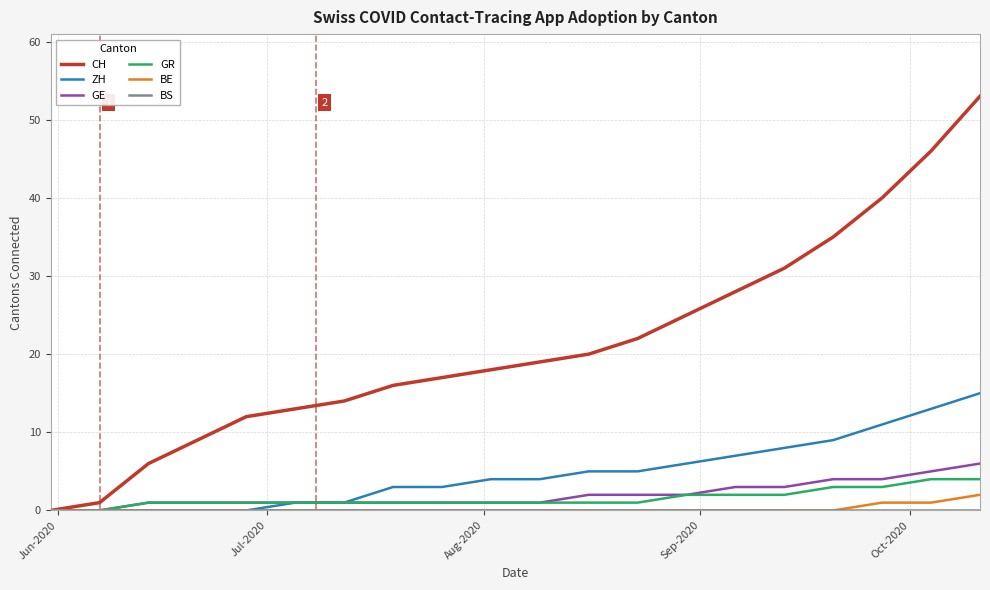

How many lines are shown in the chart?

6